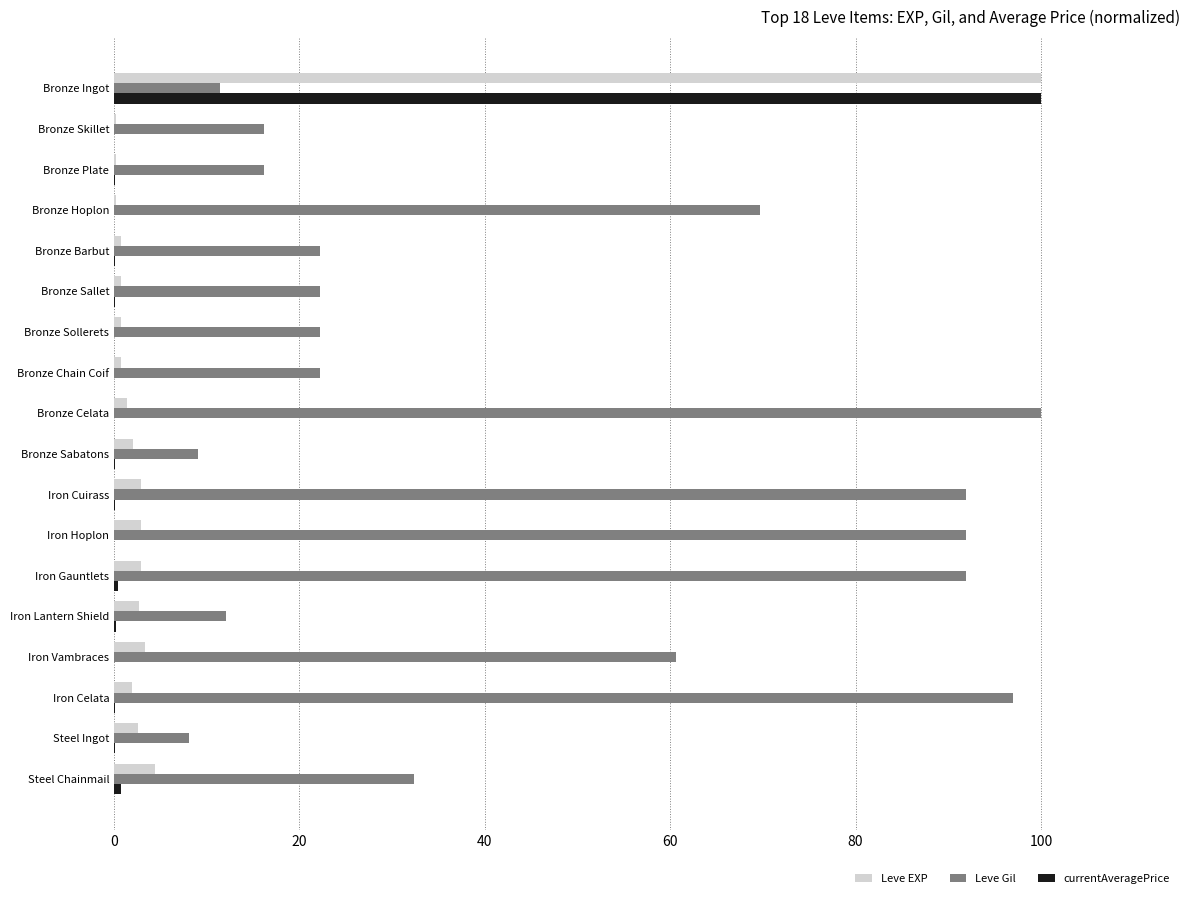

Is it true that Leve Gil equals 112.2 at Bronze Hoplon?

False